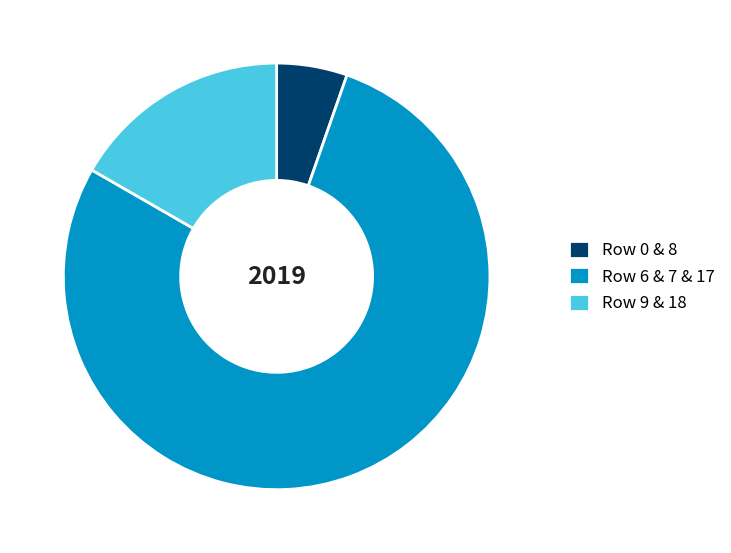

Rank the categories by value from highest to lowest.

Row 6 & 7 & 17, Row 9 & 18, Row 0 & 8